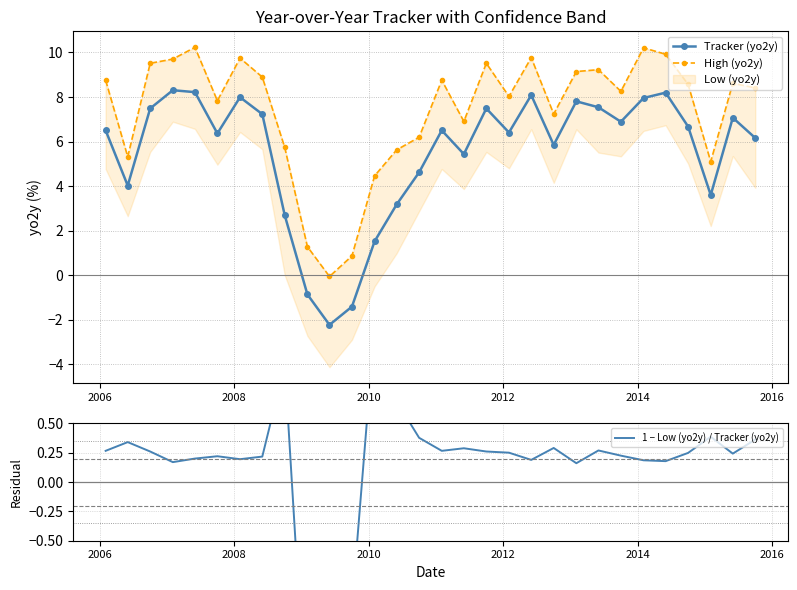

What is the value of the Tracker (yo2y) point at the 10th from the left?

-0.9